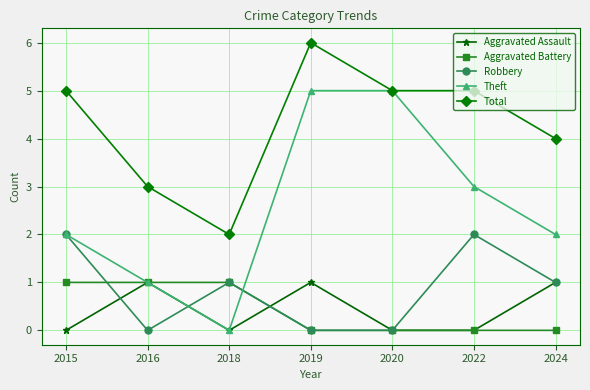

How many interior local valleys does the Theft series have?

1